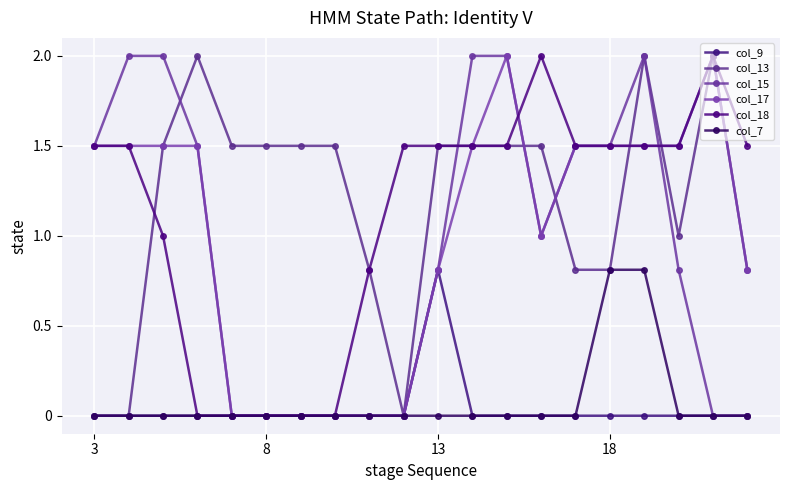

True or false: col_17 and col_9 cross at least once.

False